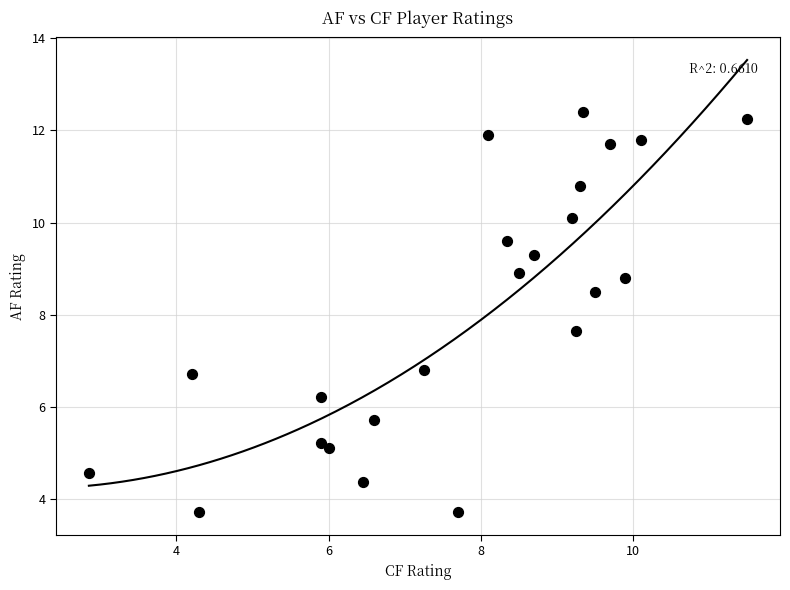

What Y value in the scatter plot is closest to 8?

7.7